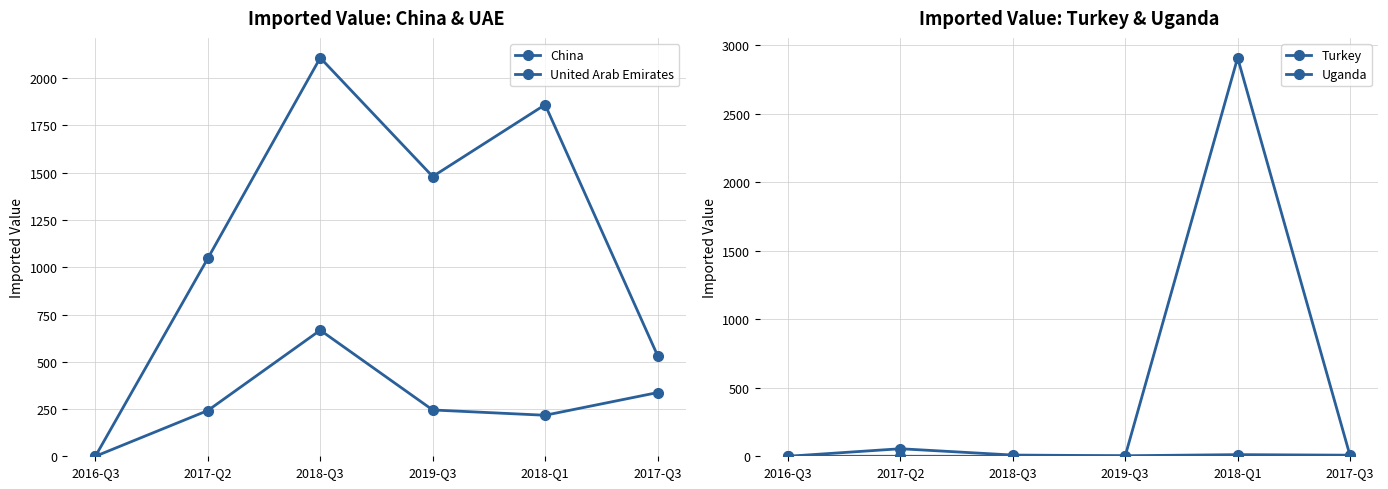

After their last crossing, which series has the higher values: United Arab Emirates or Turkey?

United Arab Emirates